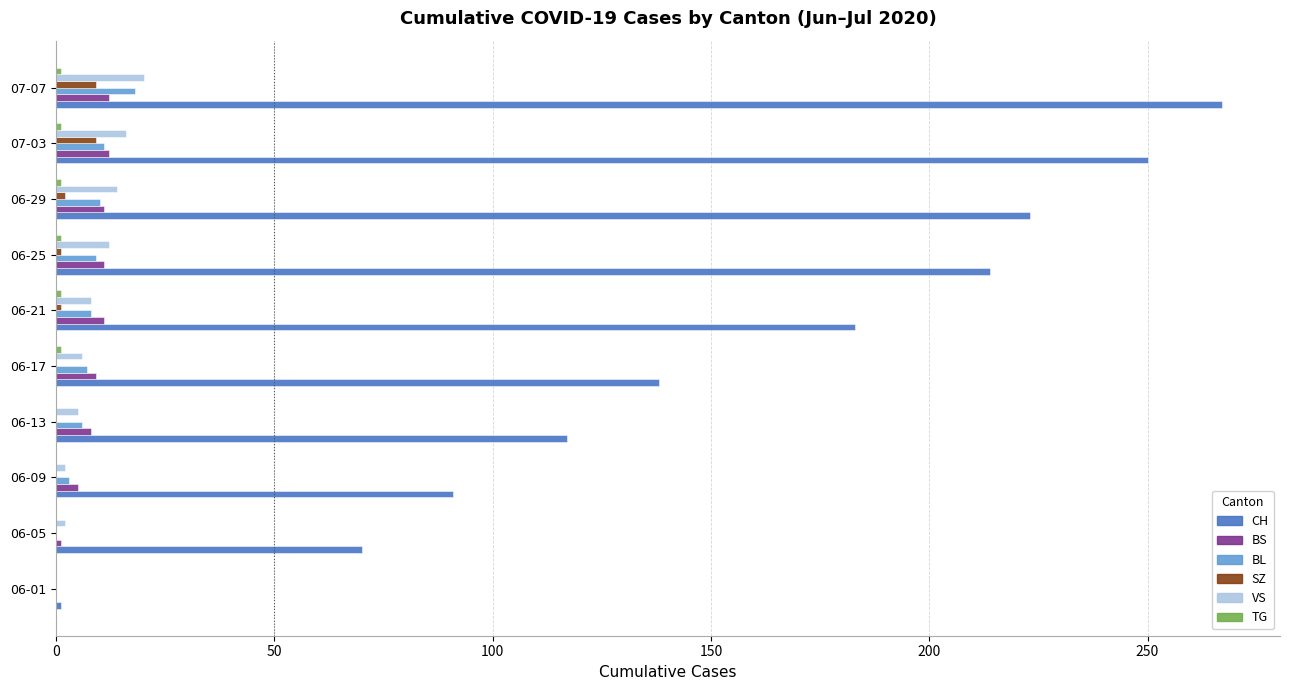

Which series has the largest total across all categories?

CH